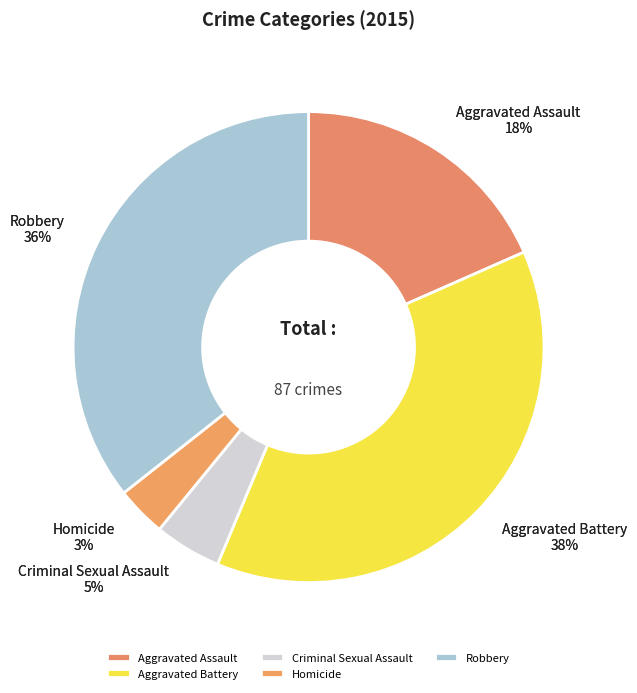

Count the number of slices in the pie.

5